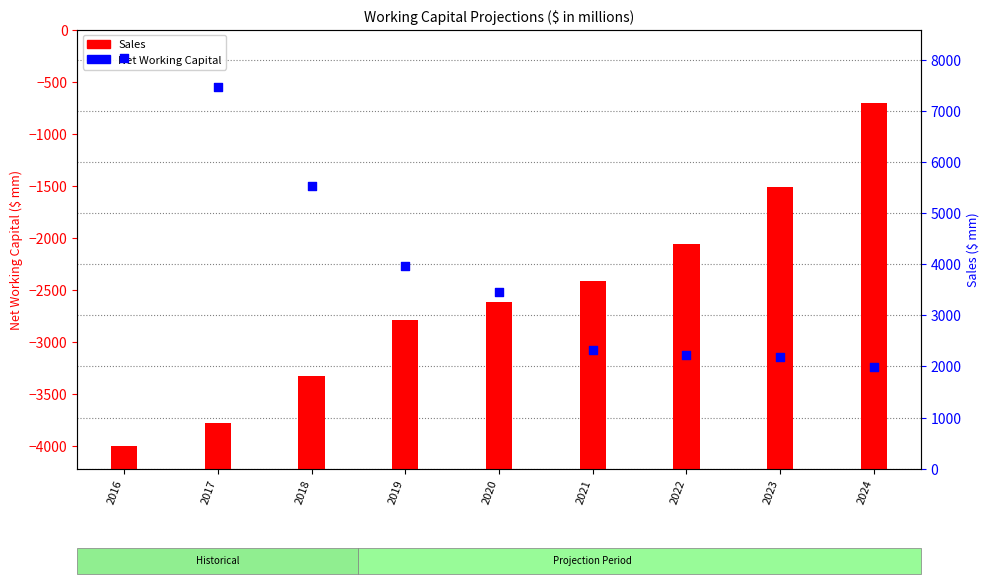

Which series has the largest total across all categories?

Sales